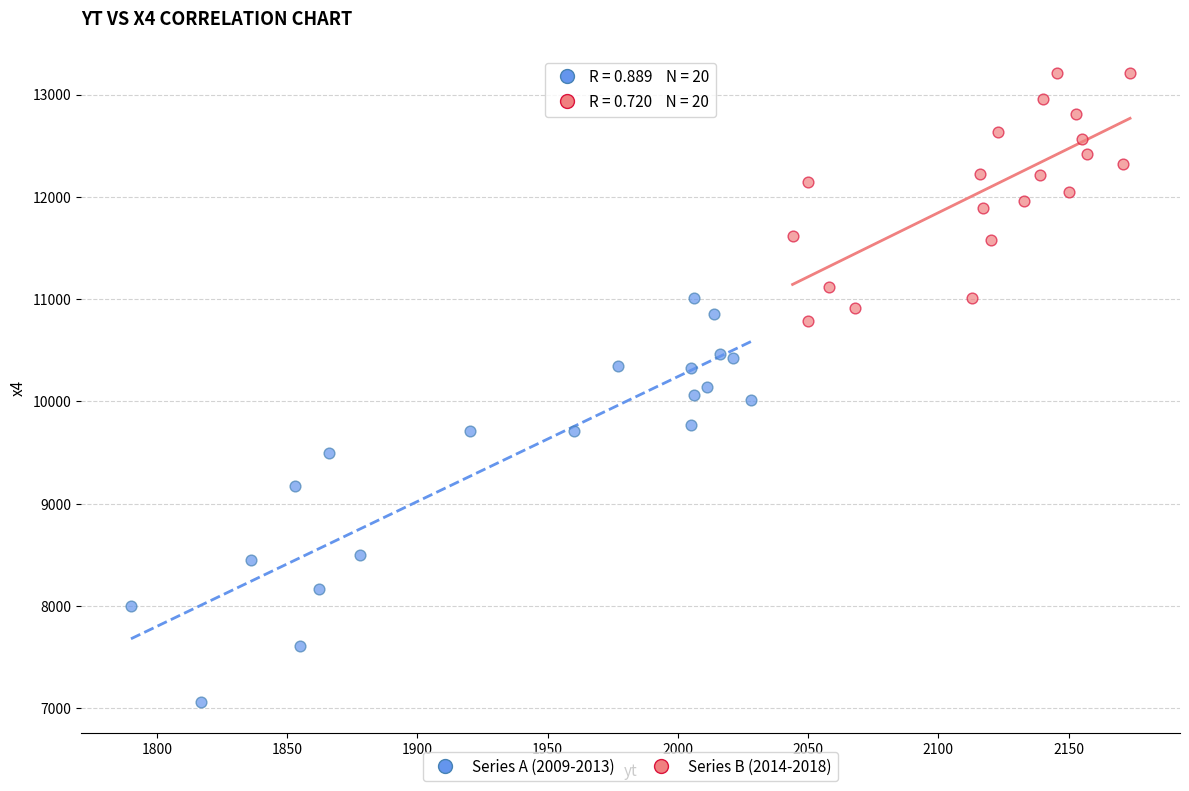

Which series has the largest Y range (max minus min)?

Series A (2009-2013)